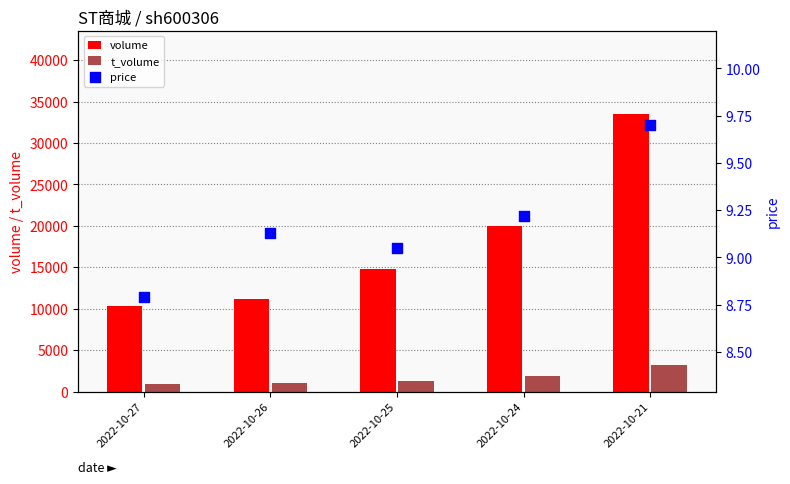

What are all the series names shown in the legend?

volume, t_volume, price